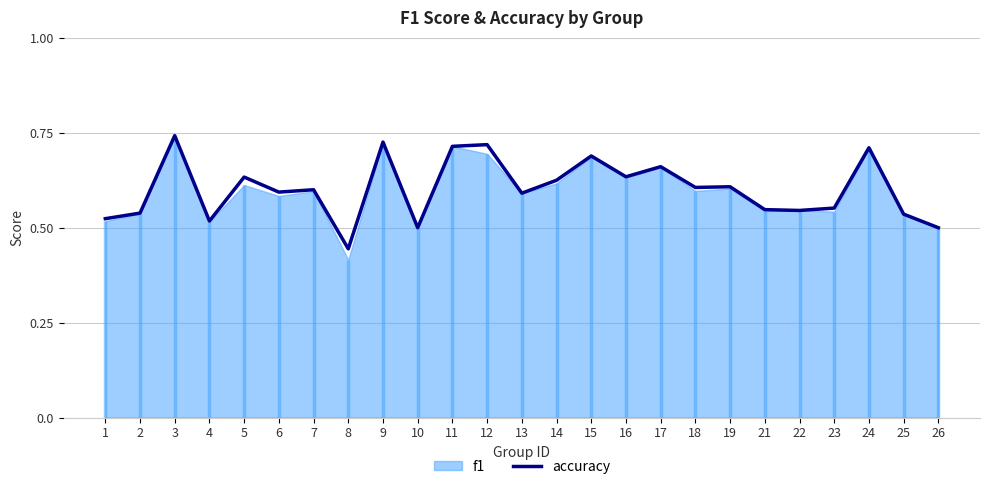

List the labels in order of value, smallest first.

8, 10, 26, 4, 1, 25, 2, 22, 21, 23, 13, 6, 7, 18, 19, 14, 5, 16, 17, 15, 24, 11, 12, 9, 3